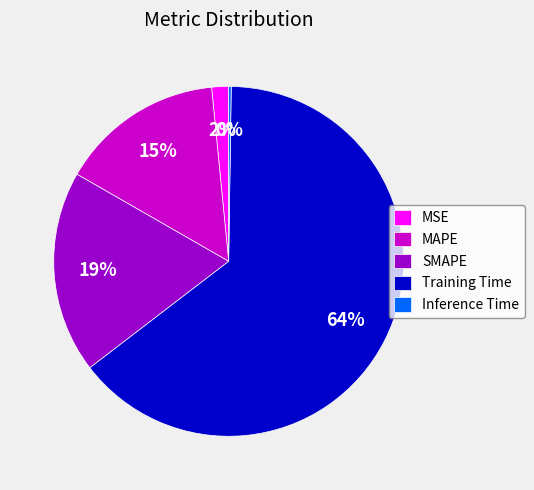

Which category has the biggest portion of the pie?

Training Time